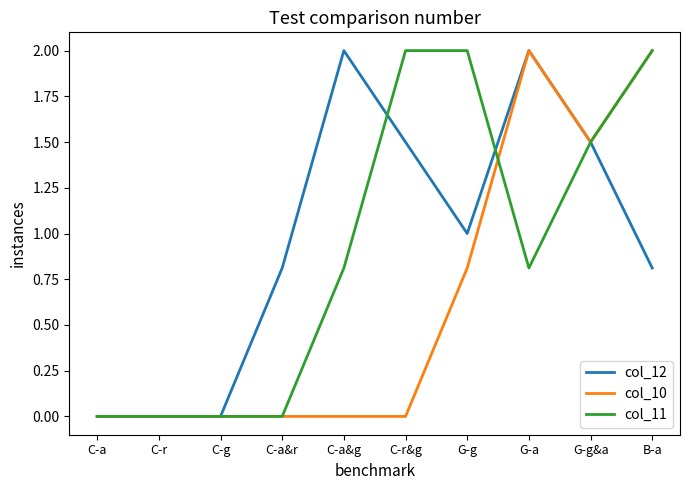

Which series changed the most between C-a and C-a&g?

col_12